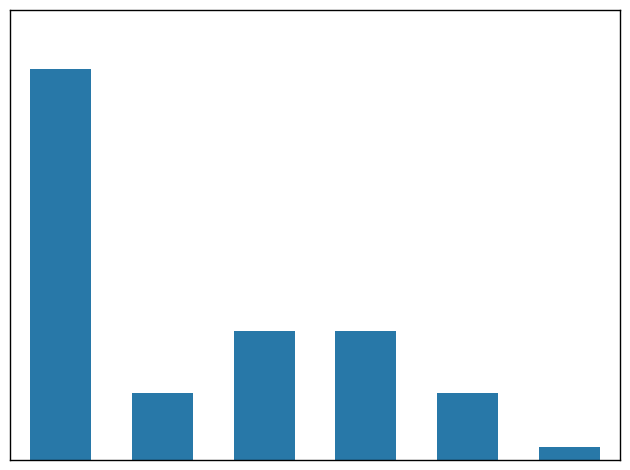

List the labels in order of value, smallest first.

5, 1, 4, 2, 3, 0